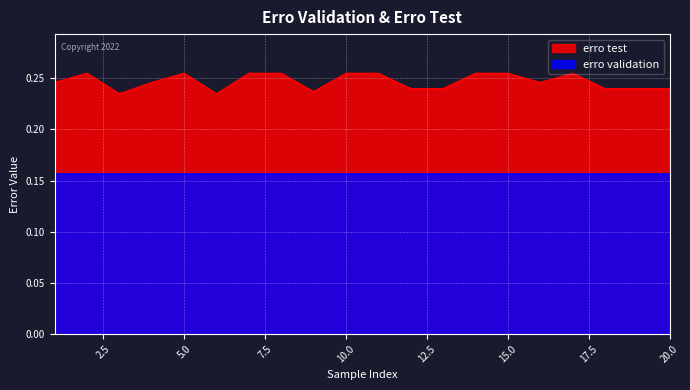

How many interior local peaks (higher than both neighbors) does the data have?

3